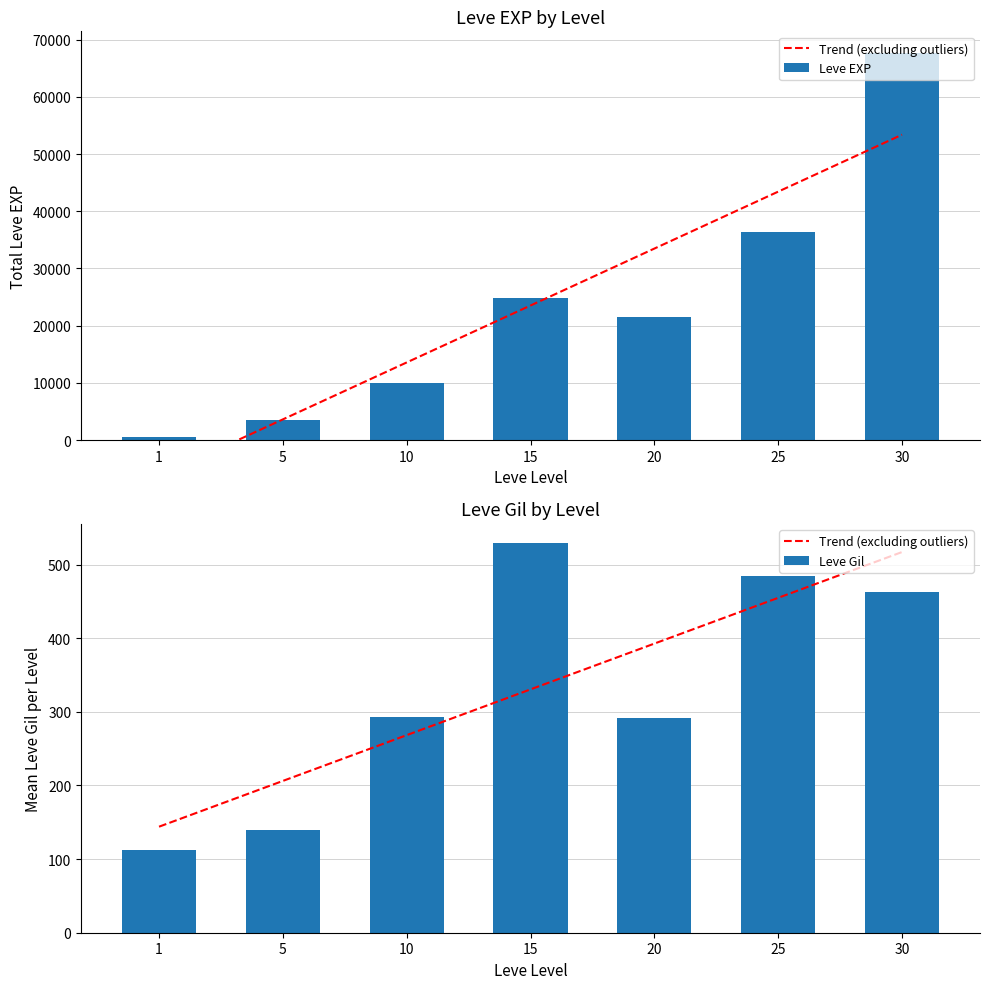

Reading left to right, list all the values displayed in this chart.

Trend (excluding outliers): 1=144.0	5=206.2	10=268.4	15=330.6	20=392.8	25=454.9	30=517.1
Leve EXP: 1=630.0	5=3600.0	10=9990.0	15=24790.0	20=21600.0	25=36390.0	30=67730.0
Leve Gil: 1=113.0	5=139.0	10=293.0	15=529.0	20=292.0	25=485.0	30=463.0